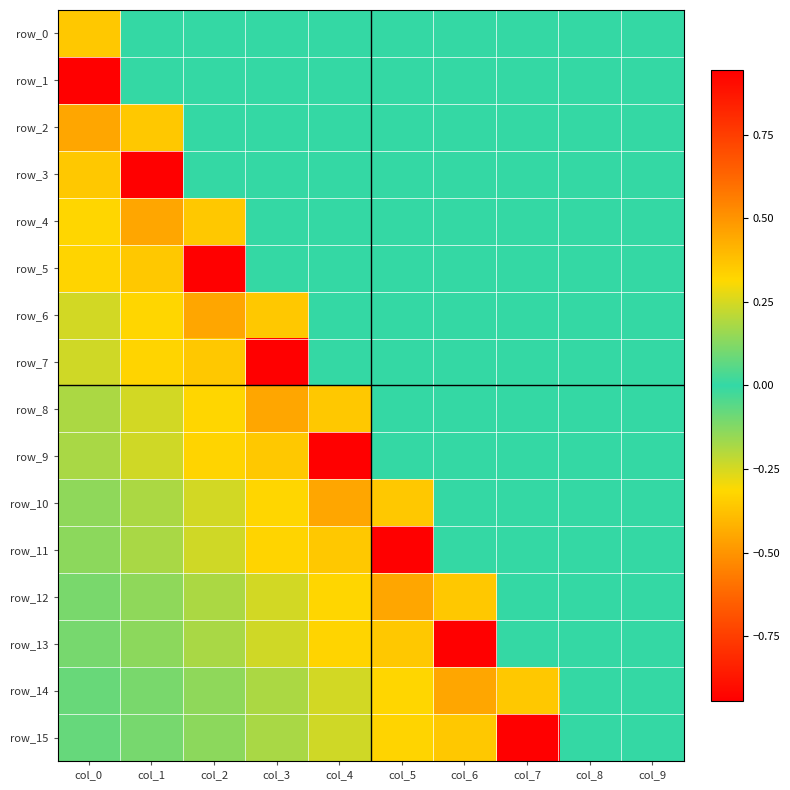

At which label is row_13 closest to 0?

col_7